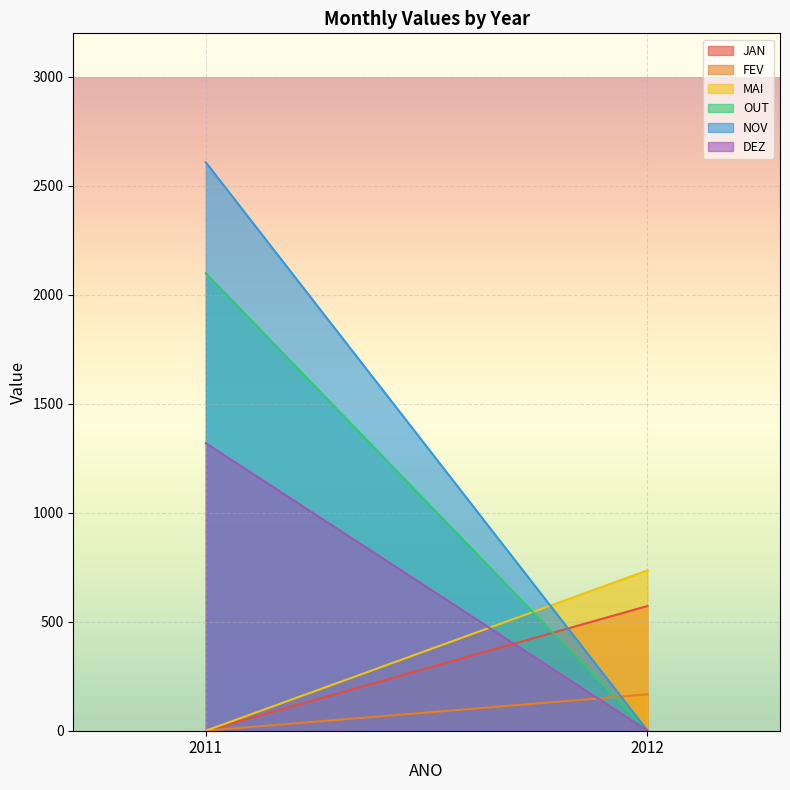

What is the total value across all series at 2011?

6026.5